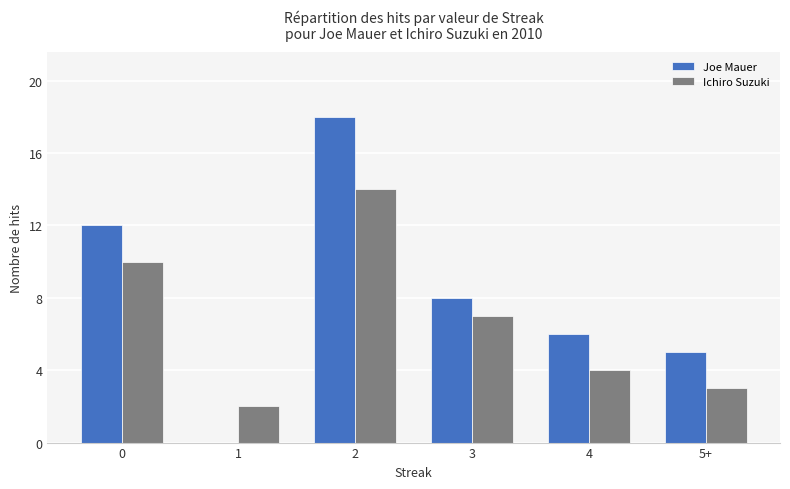

Which series changed the most between 0 and 2?

Joe Mauer